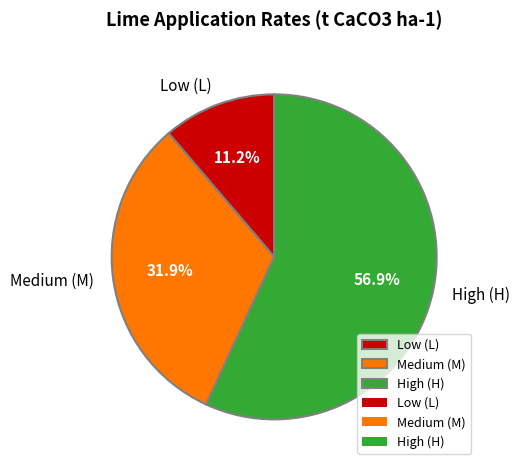

Combined, what portion of the pie is Low (L) and Medium (M)?

43.1%